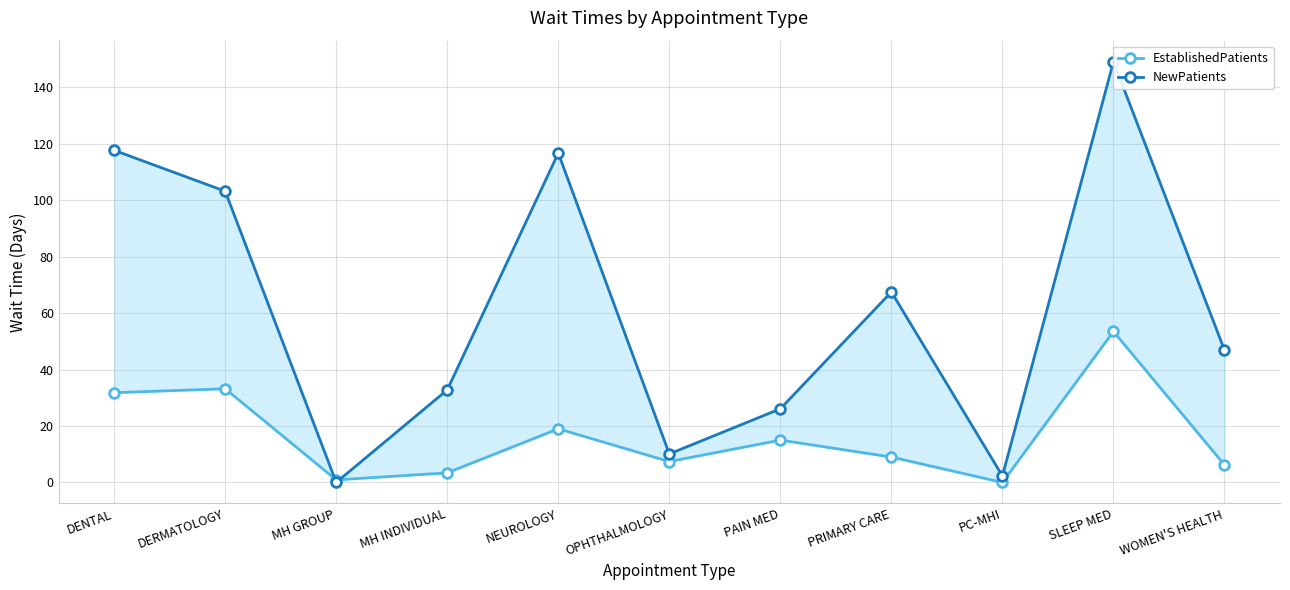

Reading right to left, list all the values displayed in this chart.

EstablishedPatients: 6.2	53.5	0.0	9.0	15.0	7.4	19.0	3.4	0.9	33.2	31.8
NewPatients: 46.9	149.1	2.3	67.5	26.1	10.1	116.7	32.8	0.0	103.2	117.7